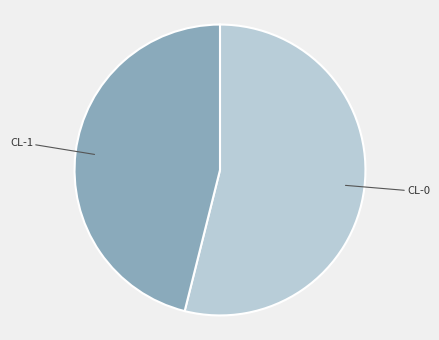

Is there a majority slice in this chart?

Yes